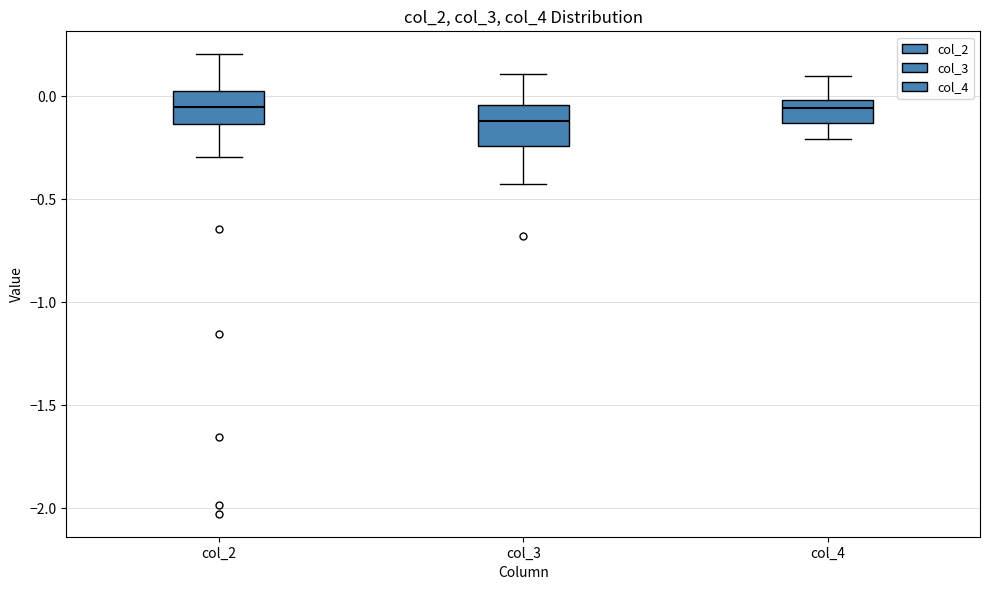

Where does the lower whisker of the box for col_2 end on the y-axis? The values are not printed on the chart, so give them approximately, as read against the axis.

-0.30